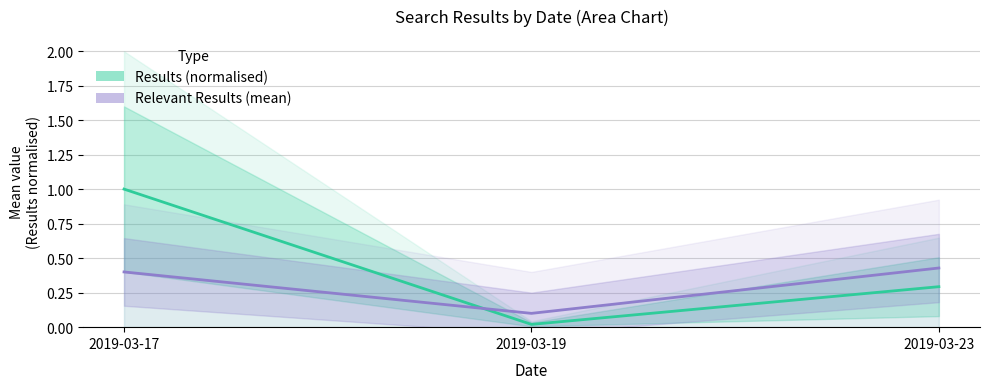

At 2019-03-19, list the series in order from largest to smallest.

Relevant Results (mean), Results (normalised)